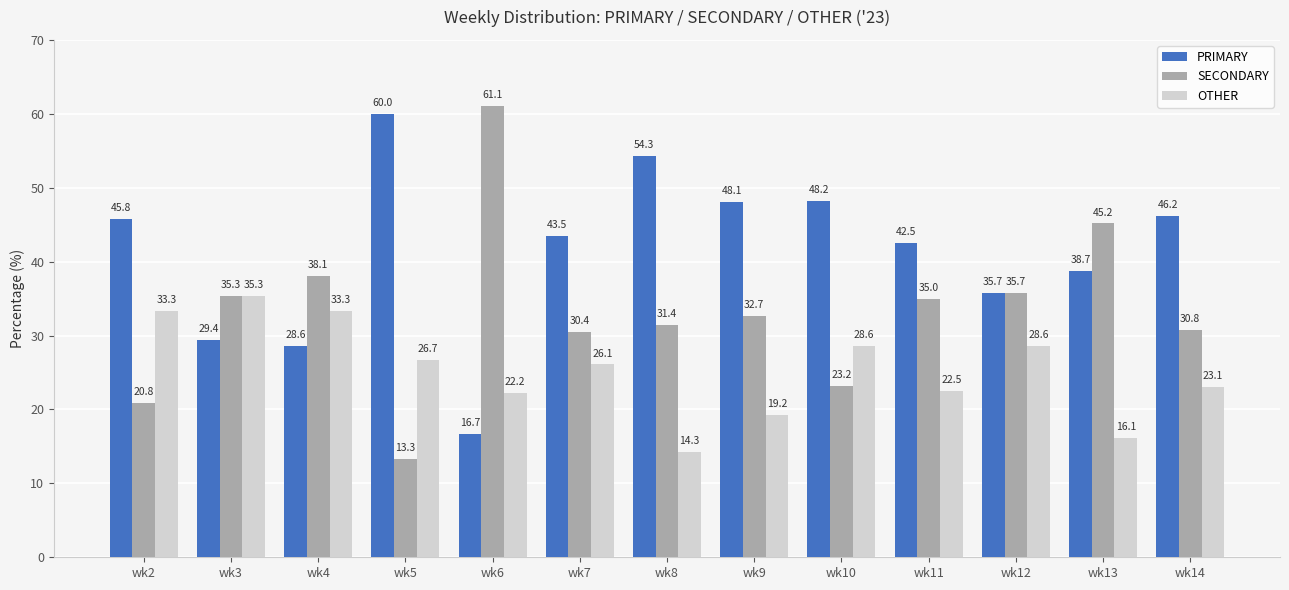

What are all the series names shown in the legend?

PRIMARY, SECONDARY, OTHER